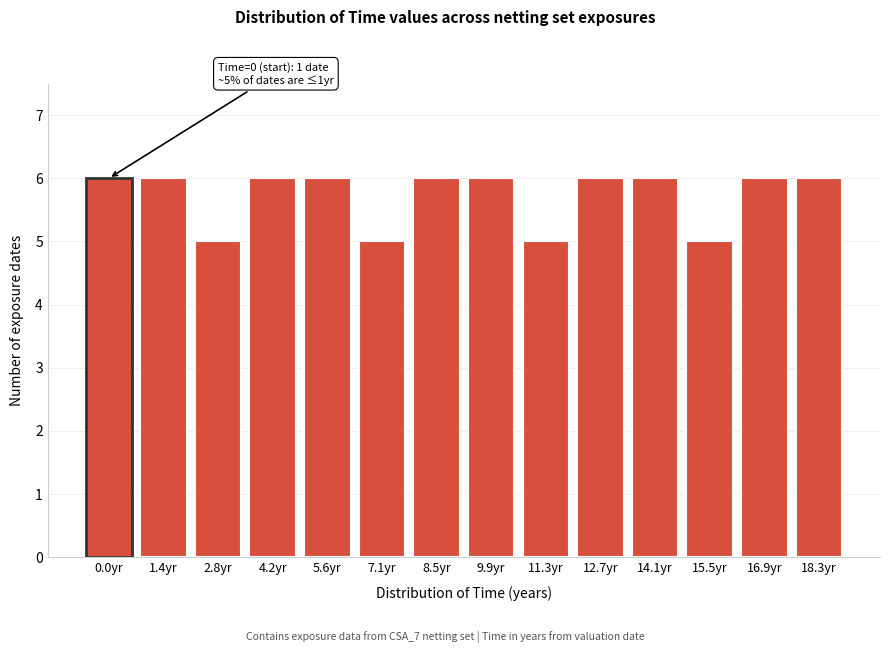

Reading left to right, extract all data points from this chart.

0.0yr=6	1.4yr=6	2.8yr=5	4.2yr=6	5.6yr=6	7.1yr=5	8.5yr=6	9.9yr=6	11.3yr=5	12.7yr=6	14.1yr=6	15.5yr=5	16.9yr=6	18.3yr=6